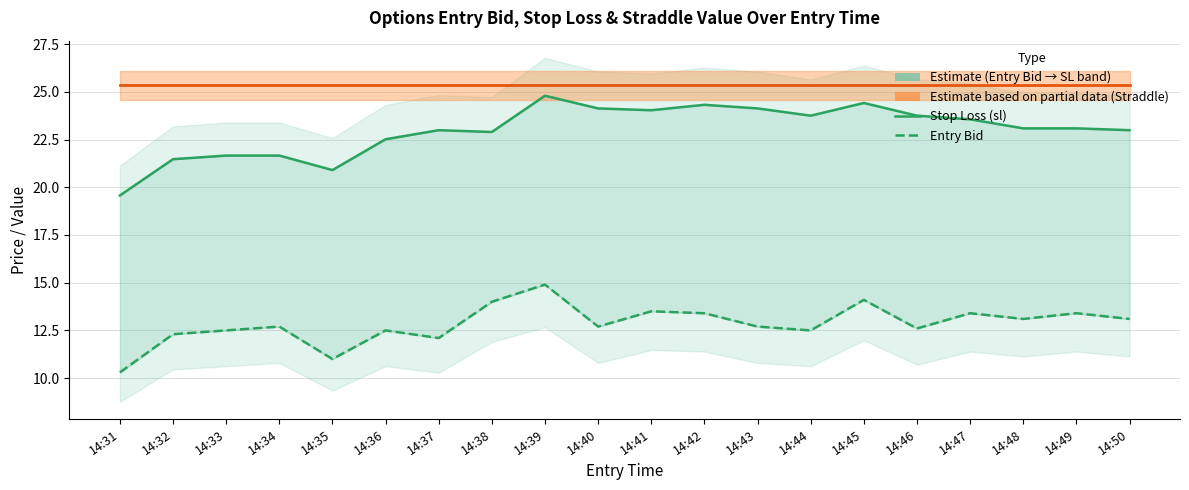

How many series are shown in this chart?

3